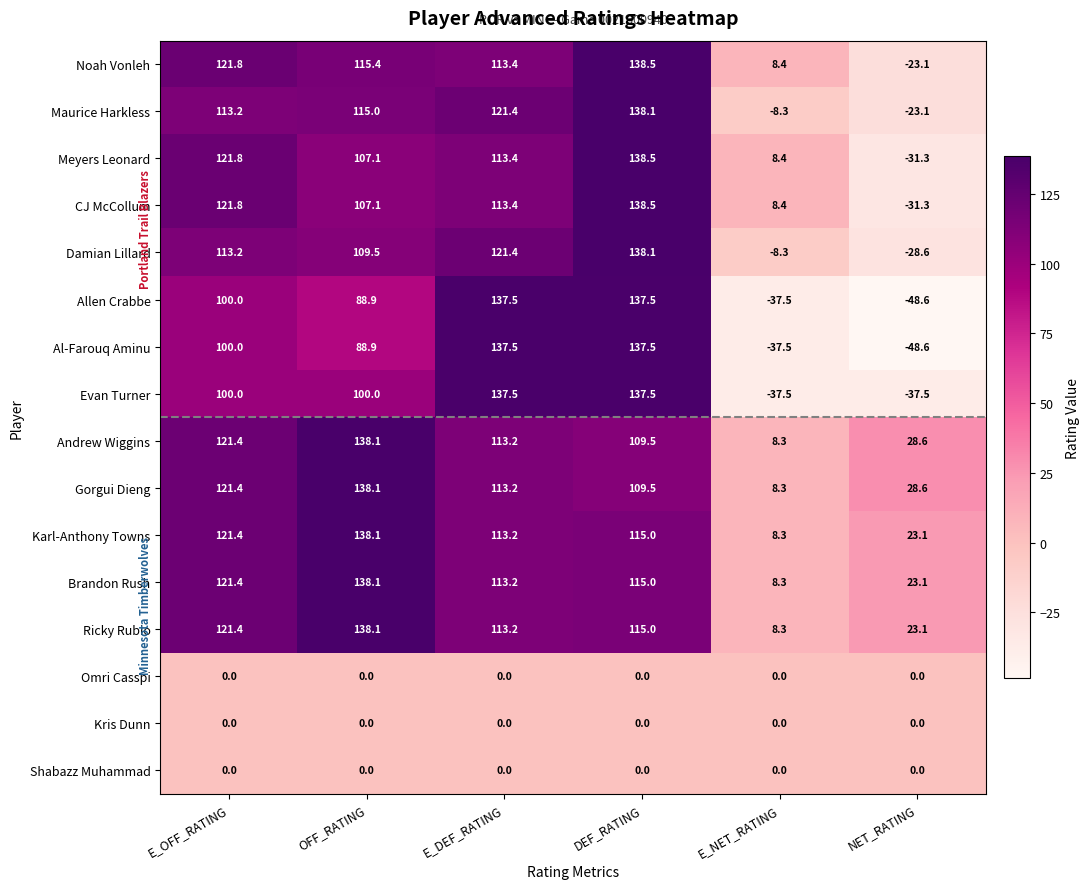

What is the difference between the maximum and minimum values in the Karl-Anthony Towns series?

129.8